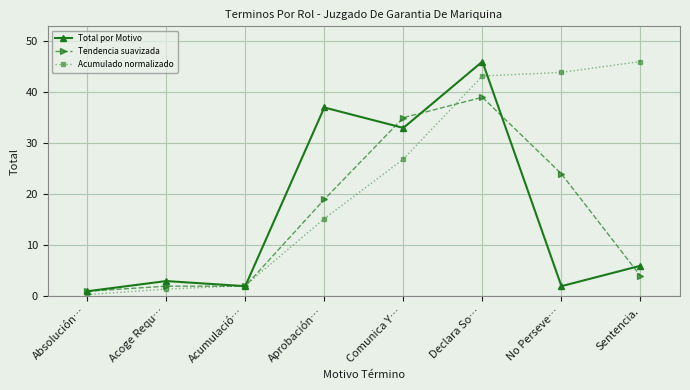

Rank the series at Declara So… from highest to lowest value.

Total por Motivo, Acumulado normalizado, Tendencia suavizada